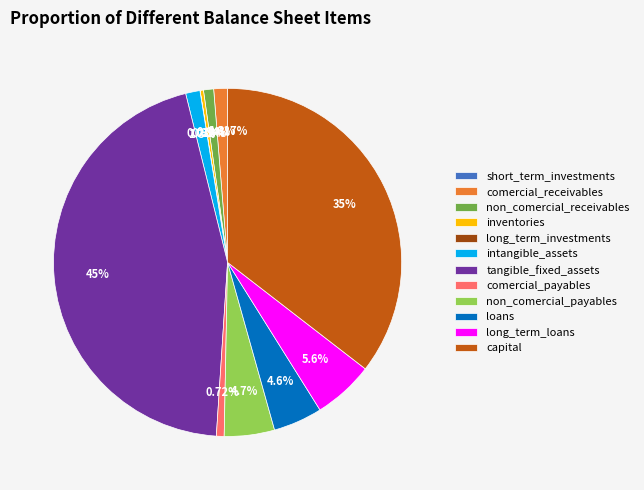

What is the largest slice in the pie chart?

tangible_fixed_assets